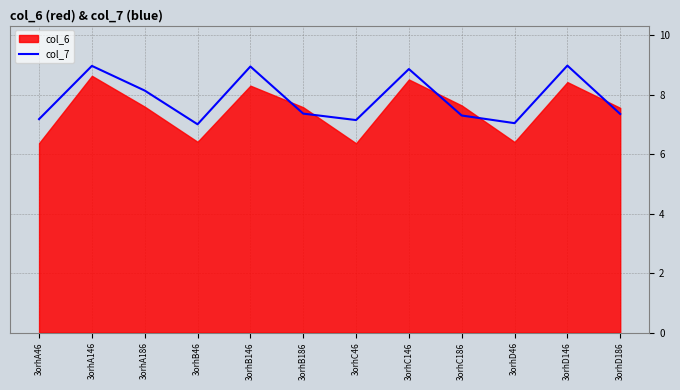

What is the maximum value for col_7?

9.0